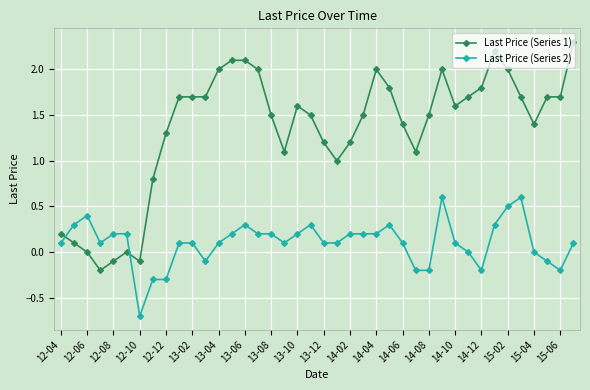

Which series has the largest range (max minus min)?

Last Price (Series 1)